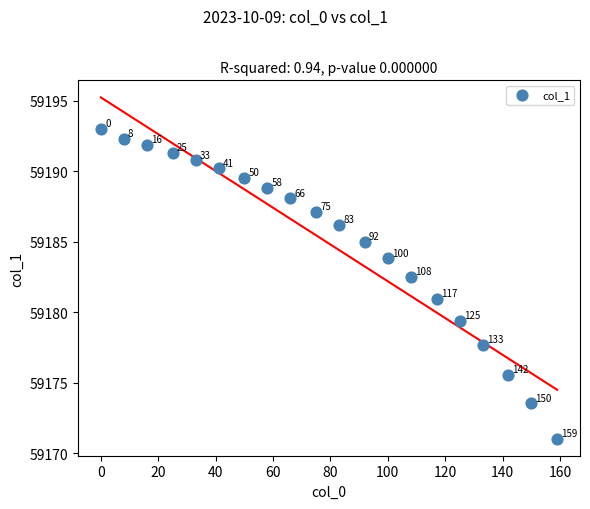

What Y value in the scatter plot is closest to 59182?

59182.5